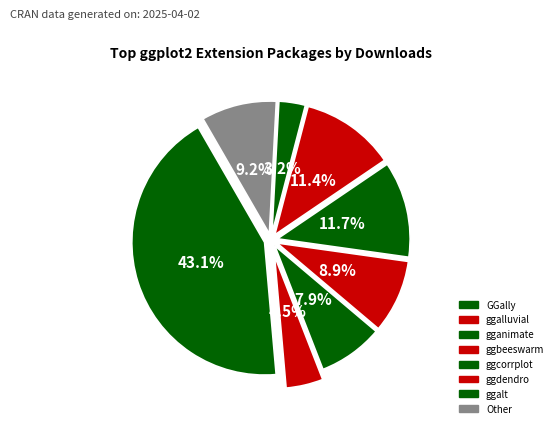

Approximately how many times larger is the value at ggbeeswarm compared to gganimate?

1.1